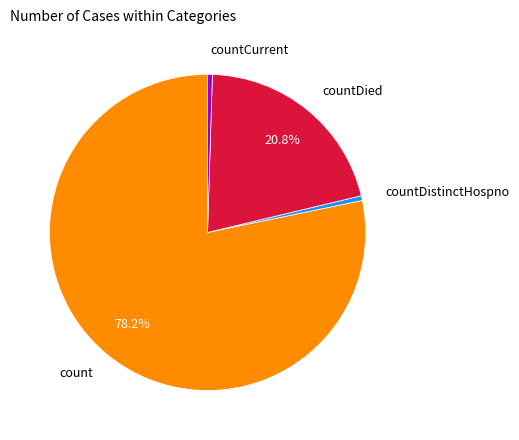

Do count and countCurrent together represent more than half of the pie?

Yes